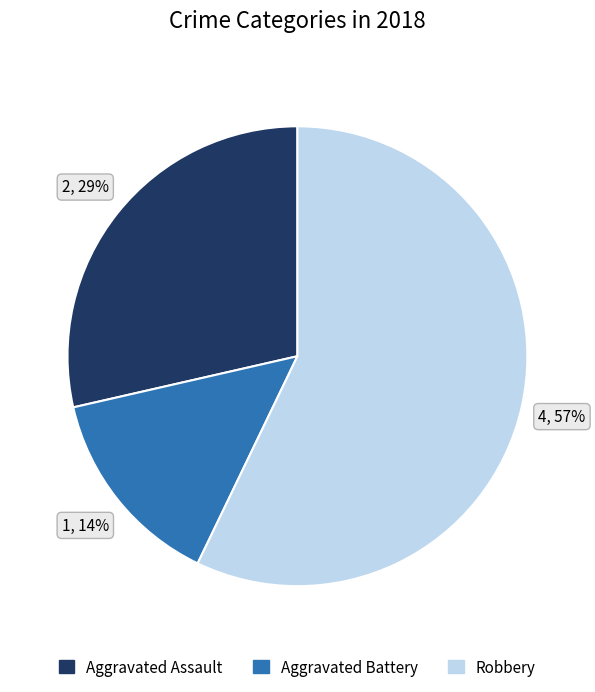

Is there any slice that represents more than half of the pie?

Yes